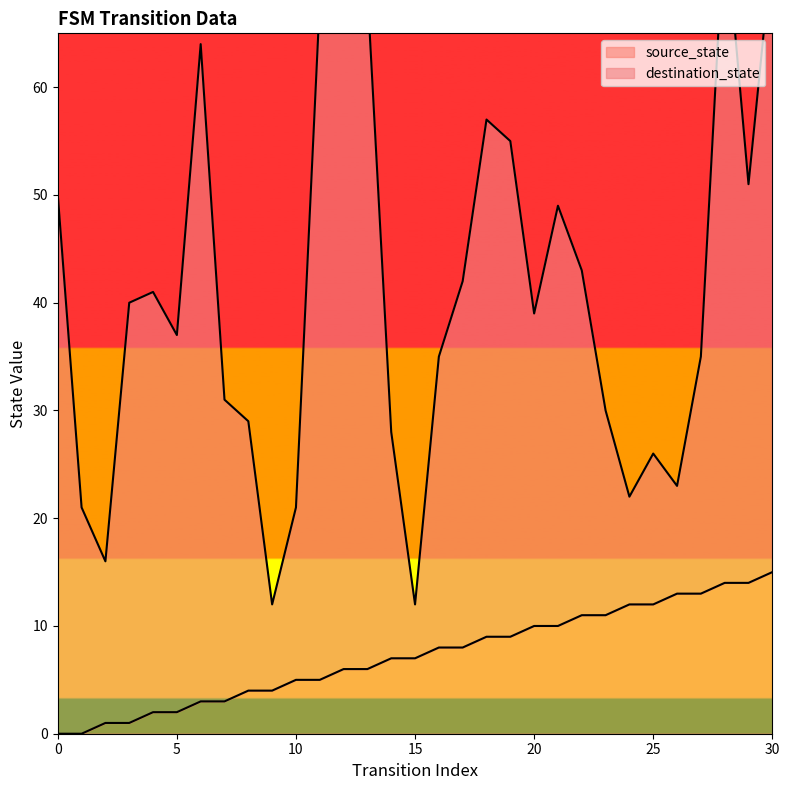

What is the sum of all values?

225